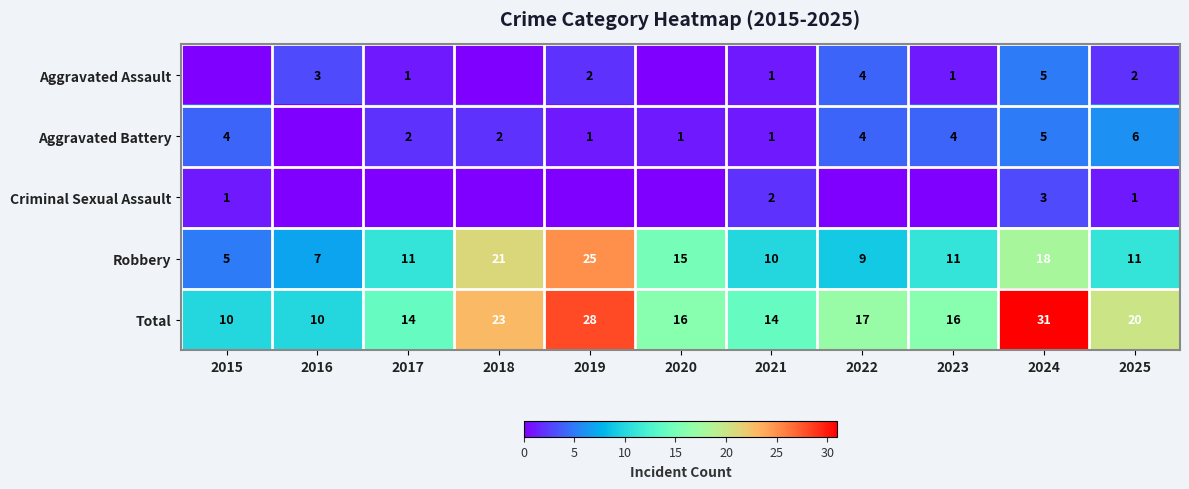

The value of Robbery at 2021 is 6. True or false?

False